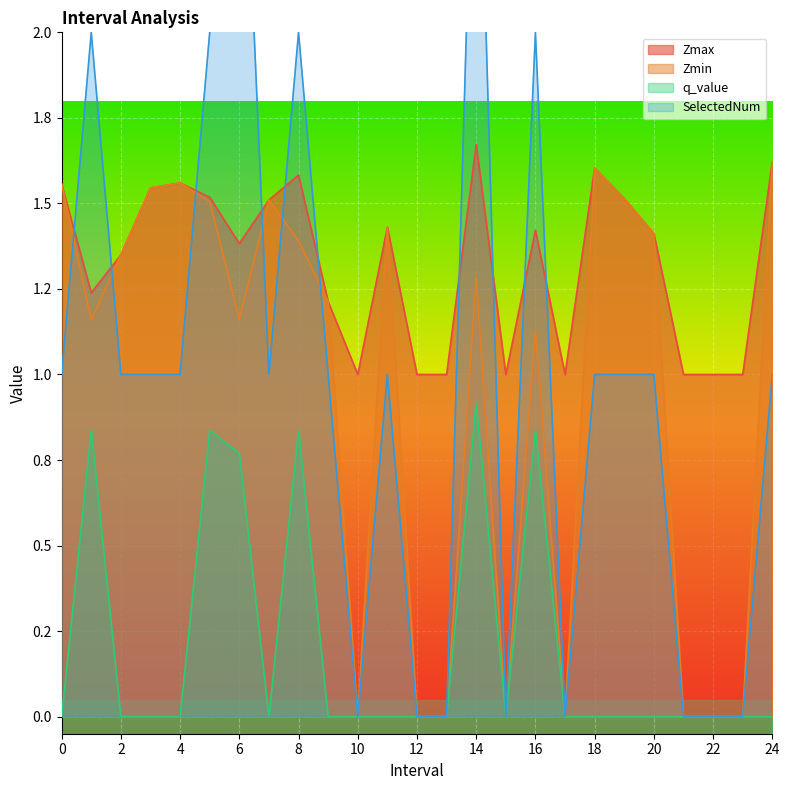

At how many categories does at least one series exceed 0?

25